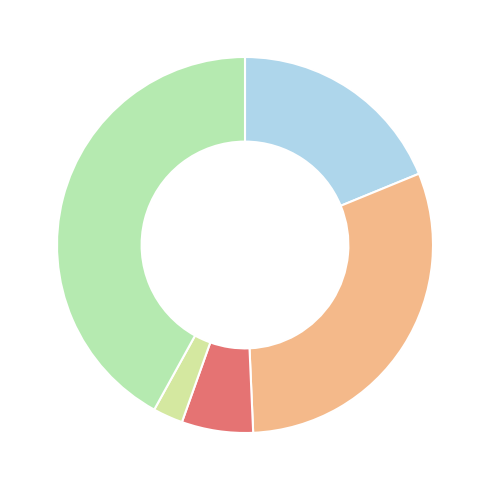

Count the number of slices in the pie.

5